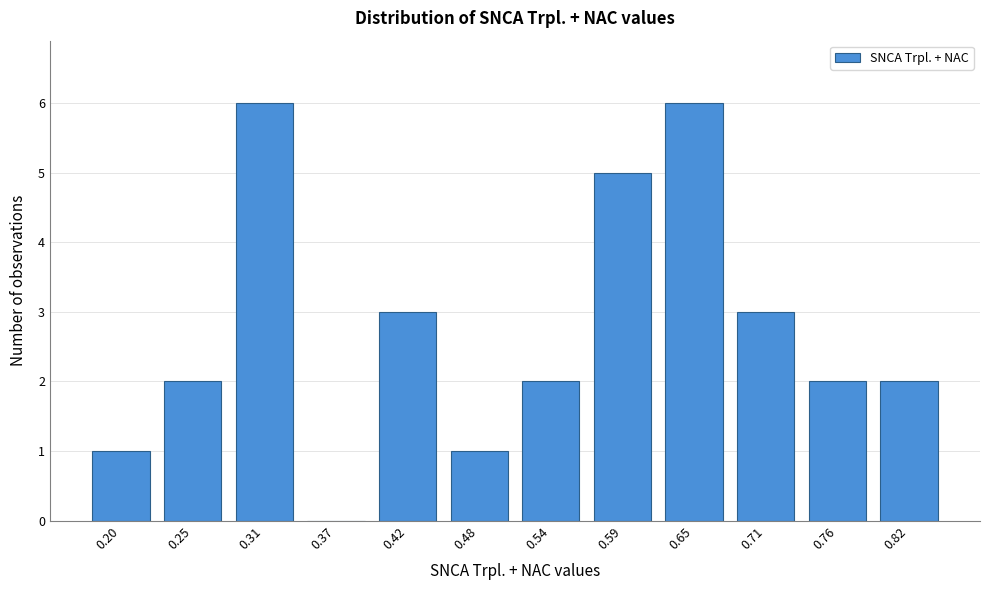

Reading right to left, extract all data points from this chart.

0.82=2	0.76=2	0.71=3	0.65=6	0.59=5	0.54=2	0.48=1	0.42=3	0.37=0	0.31=6	0.25=2	0.20=1